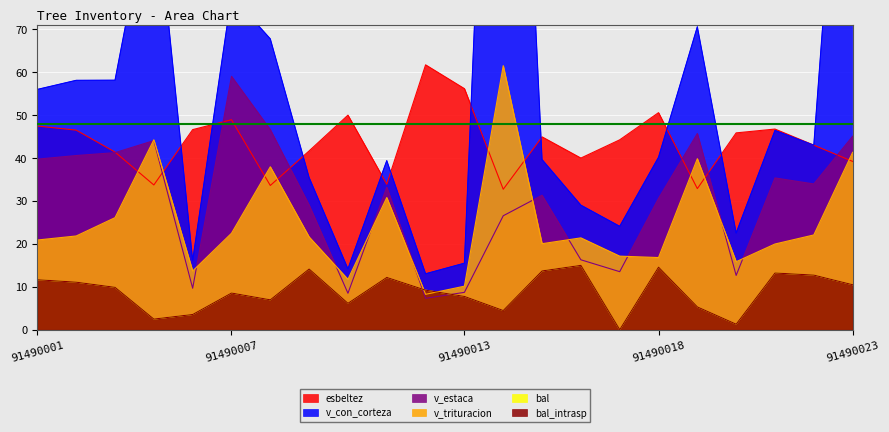

Which category has the lowest value in the v_estaca series?

91490012